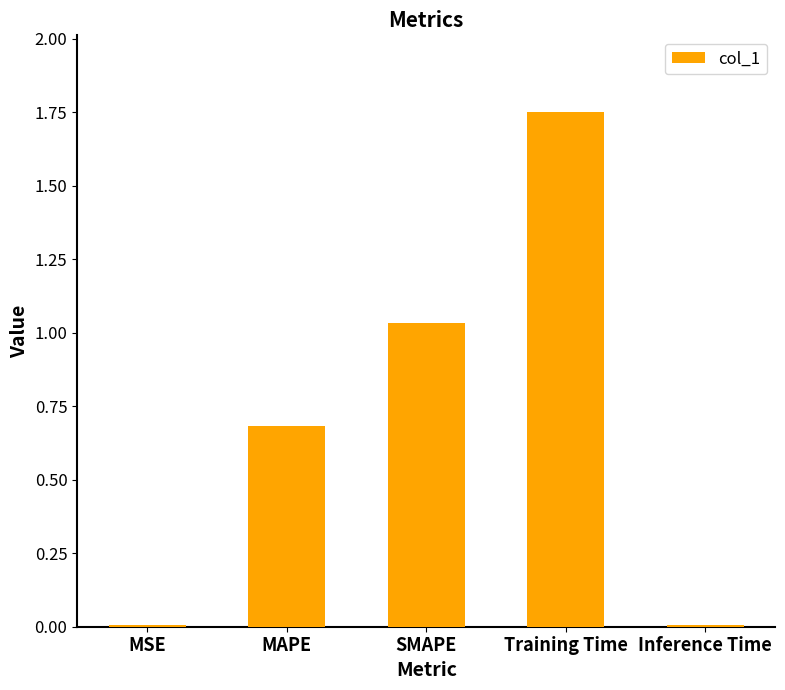

Which category has the highest value across all series?

Training Time